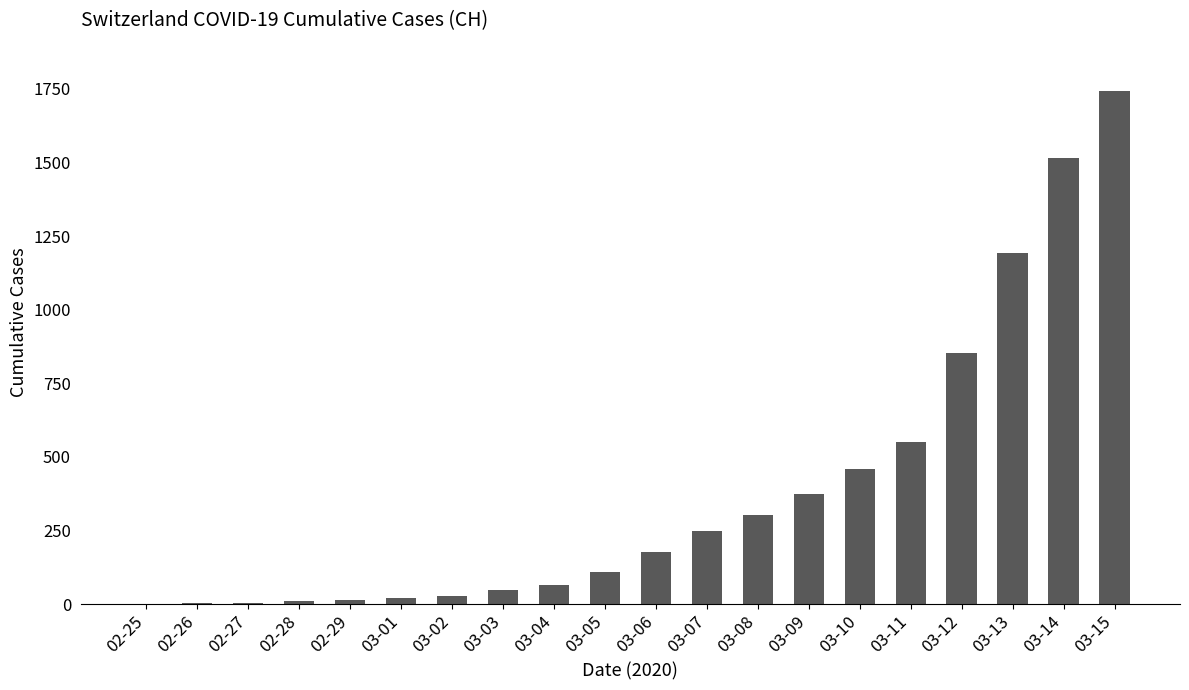

Is it true that the value at 03-08 is 206?

False